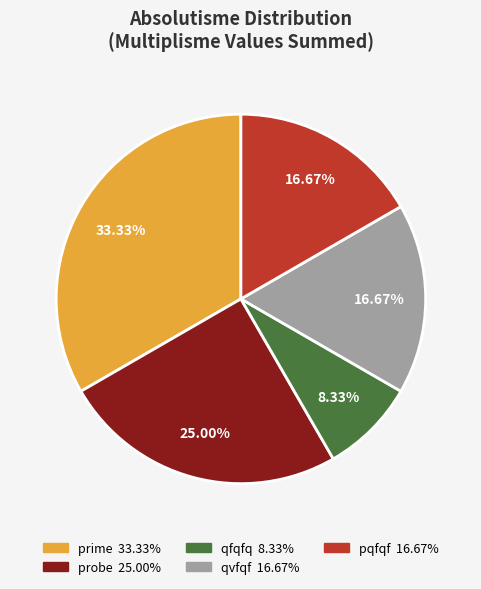

Count the number of slices in the pie.

5